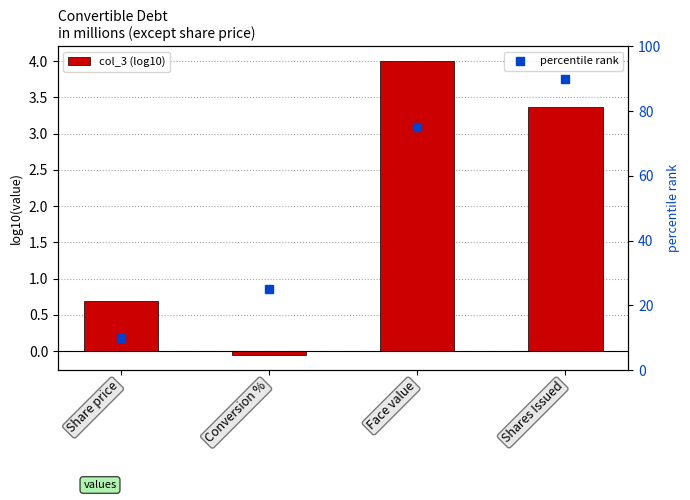

List the labels in order of value, smallest first.

Conversion %, Share price, Shares Issued, Face value